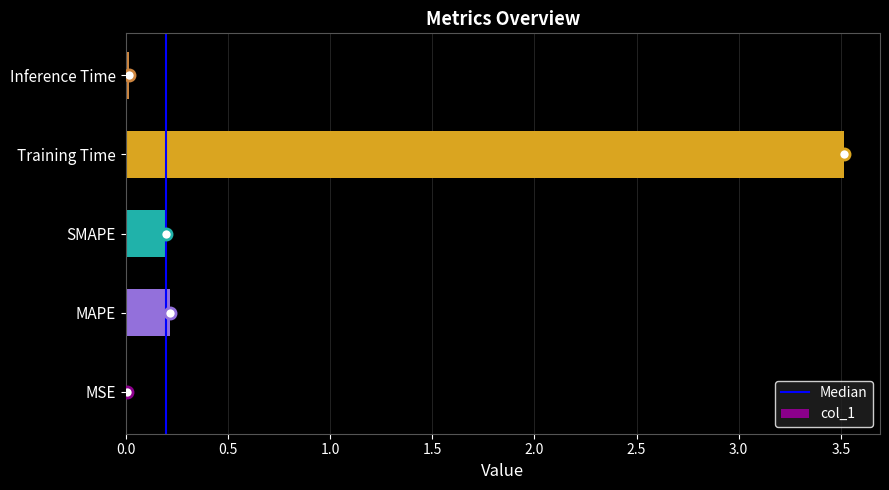

What is the average value?

0.8